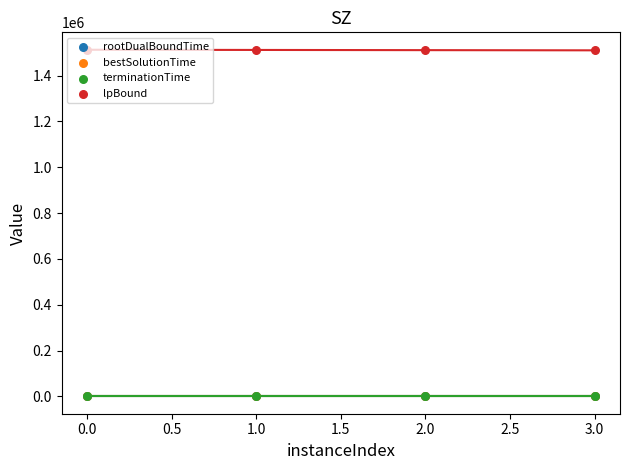

Which series contains the highest Y value?

lpBound